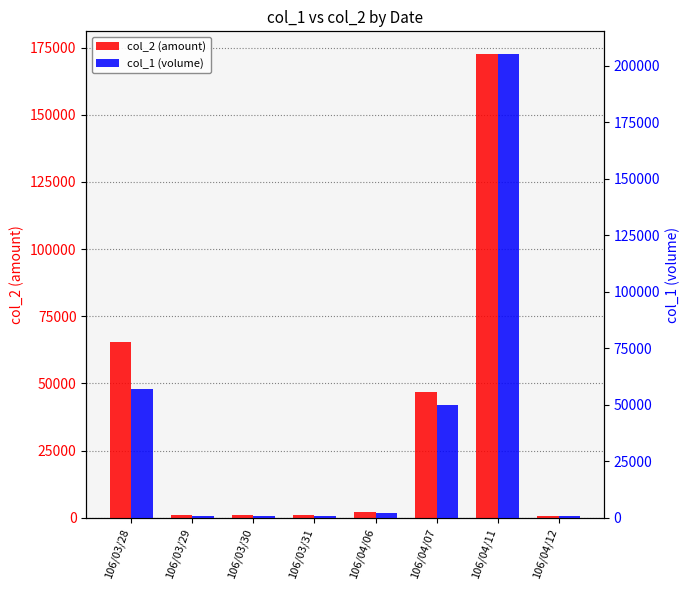

What is the sum of all col_1 (volume) values?

318000